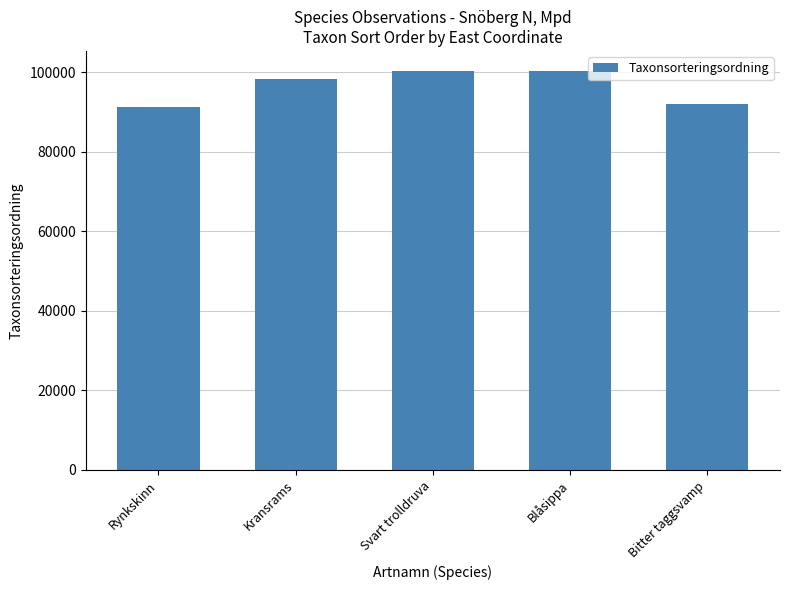

Read the value at Bitter taggsvamp, to the nearest 100.

92000